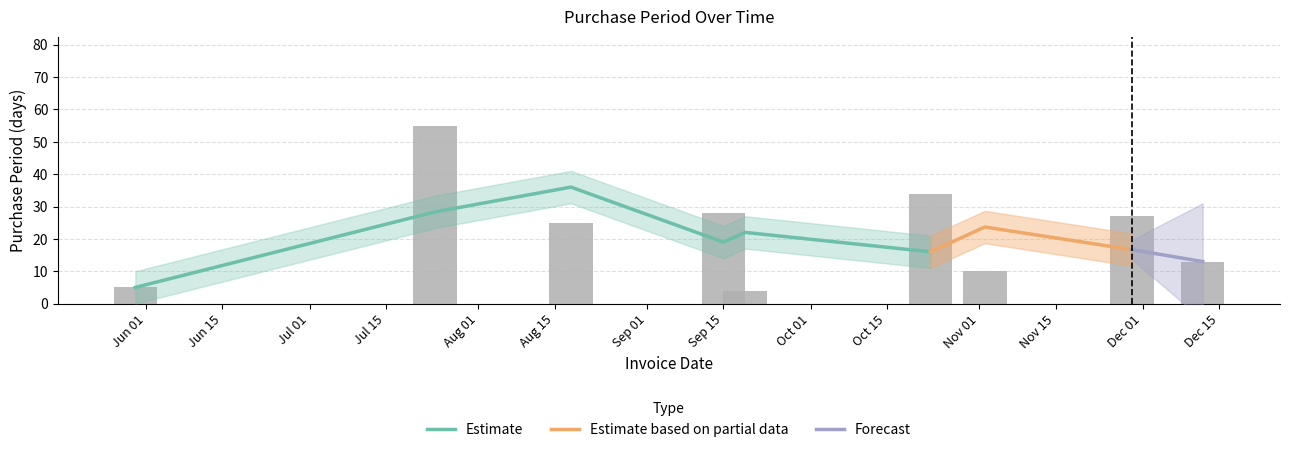

Which label corresponds to the smallest value in the chart?

2017-09-19